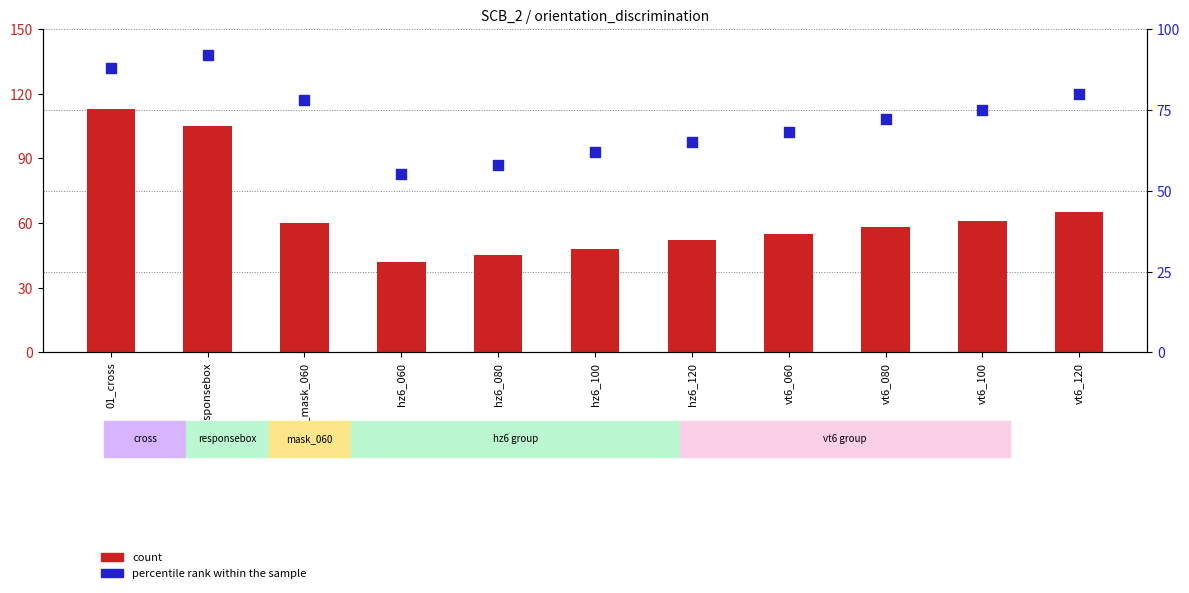

Which series has the largest Y range (max minus min)?

count